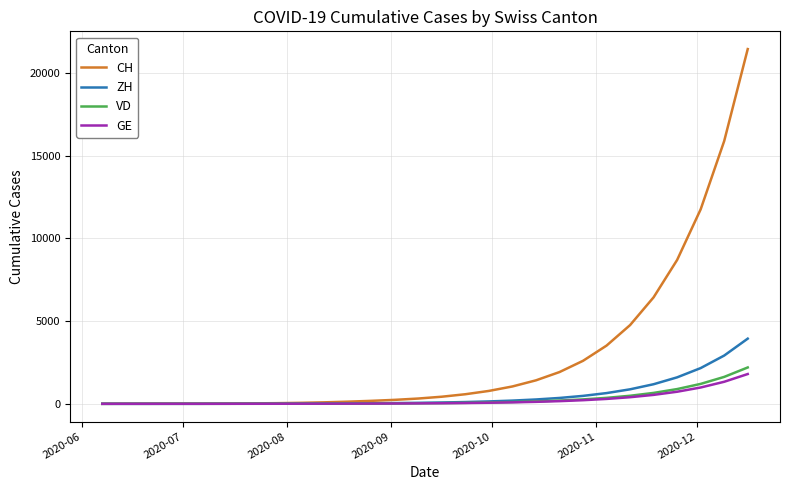

What is the highest value of the VD series?

2199